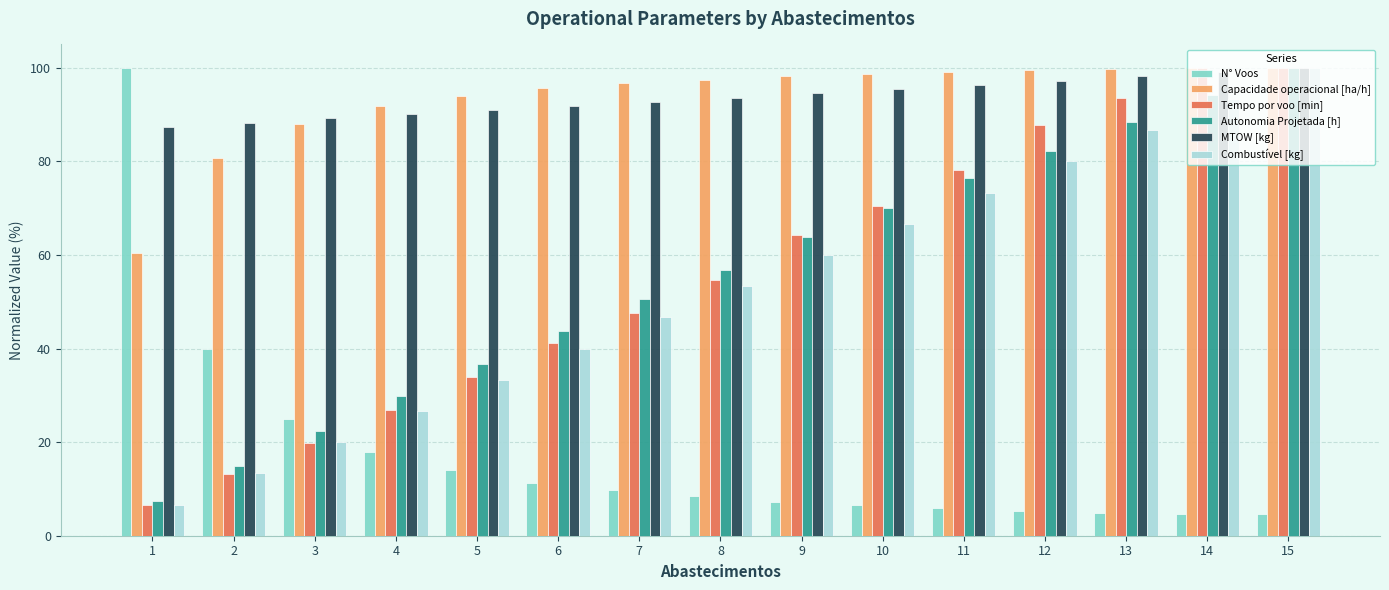

What is the difference between the Autonomia Projetada [h] values at 13 and 6?

44.8